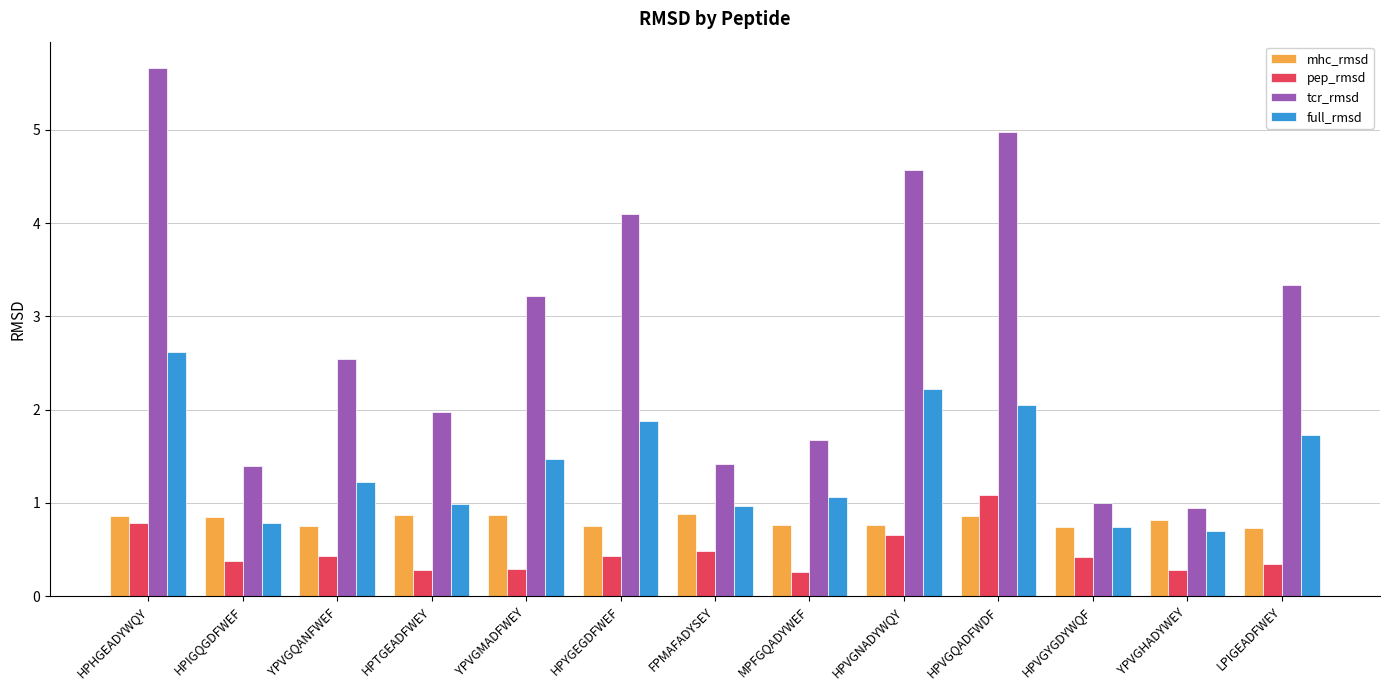

Which series has the largest total across all categories?

tcr_rmsd